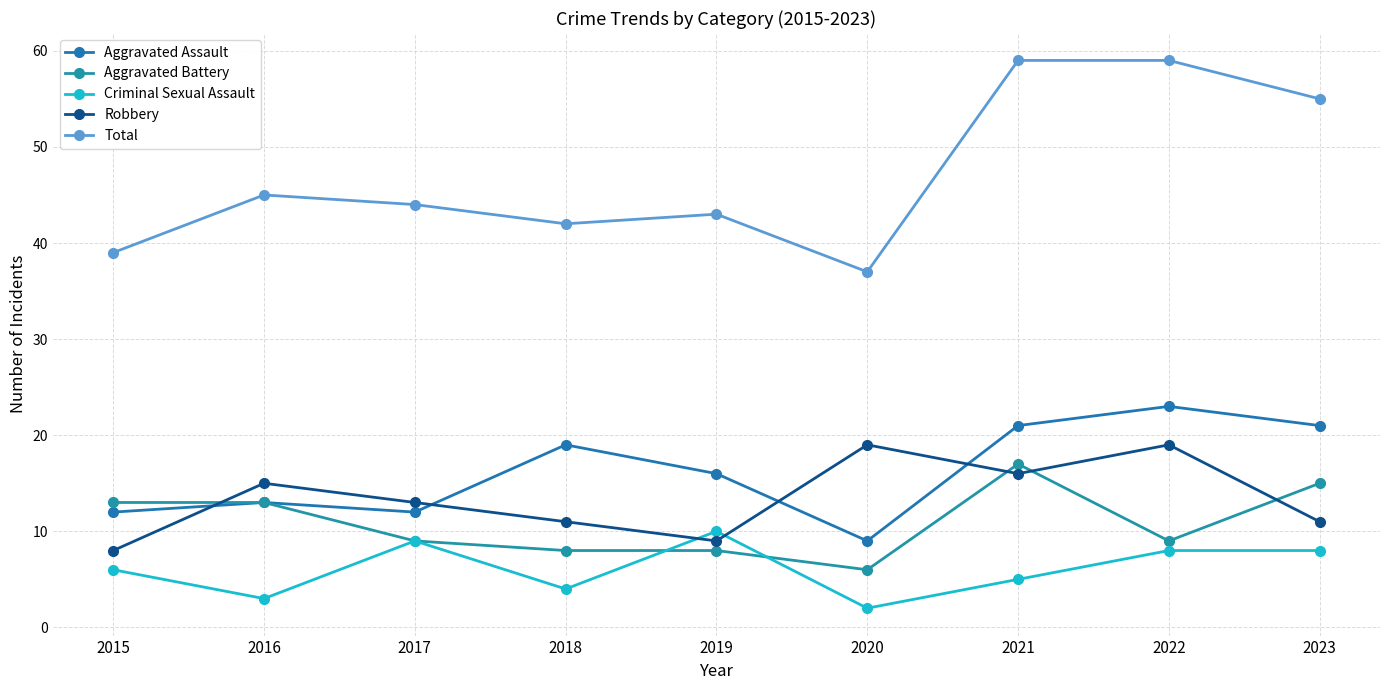

List the labels in order of Criminal Sexual Assault value, largest first.

2019, 2017, 2022, 2023, 2015, 2021, 2018, 2016, 2020